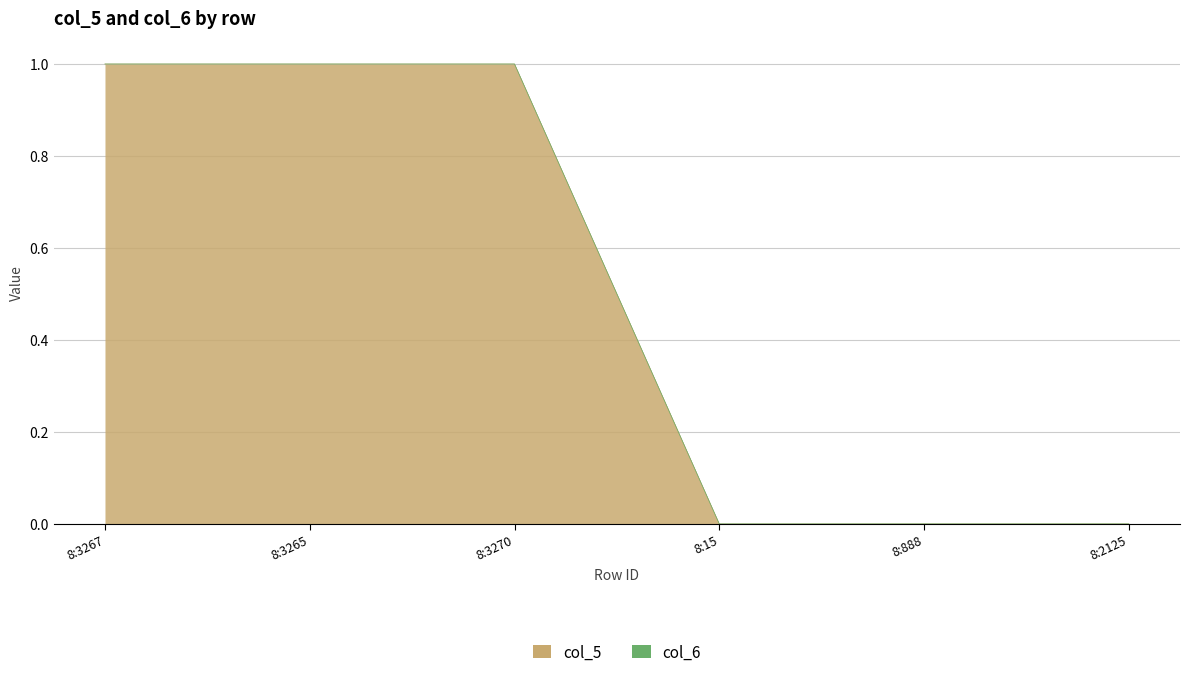

Does the chart display data point markers on the line(s)?

No